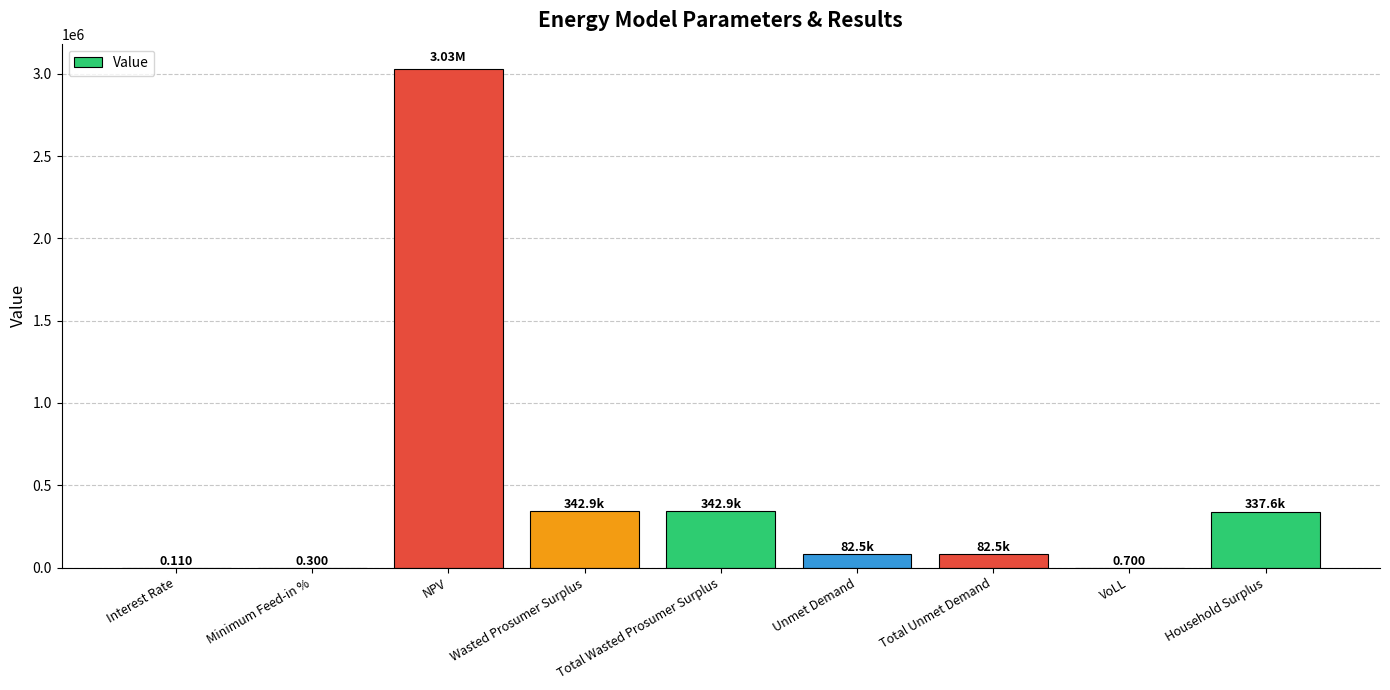

At which category does the chart reach its peak across all series?

NPV